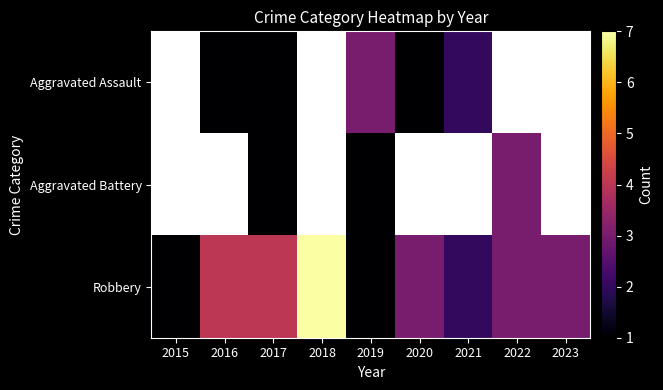

Is the value of Robbery at 2017 greater than the value of Aggravated Assault at 2017?

Yes